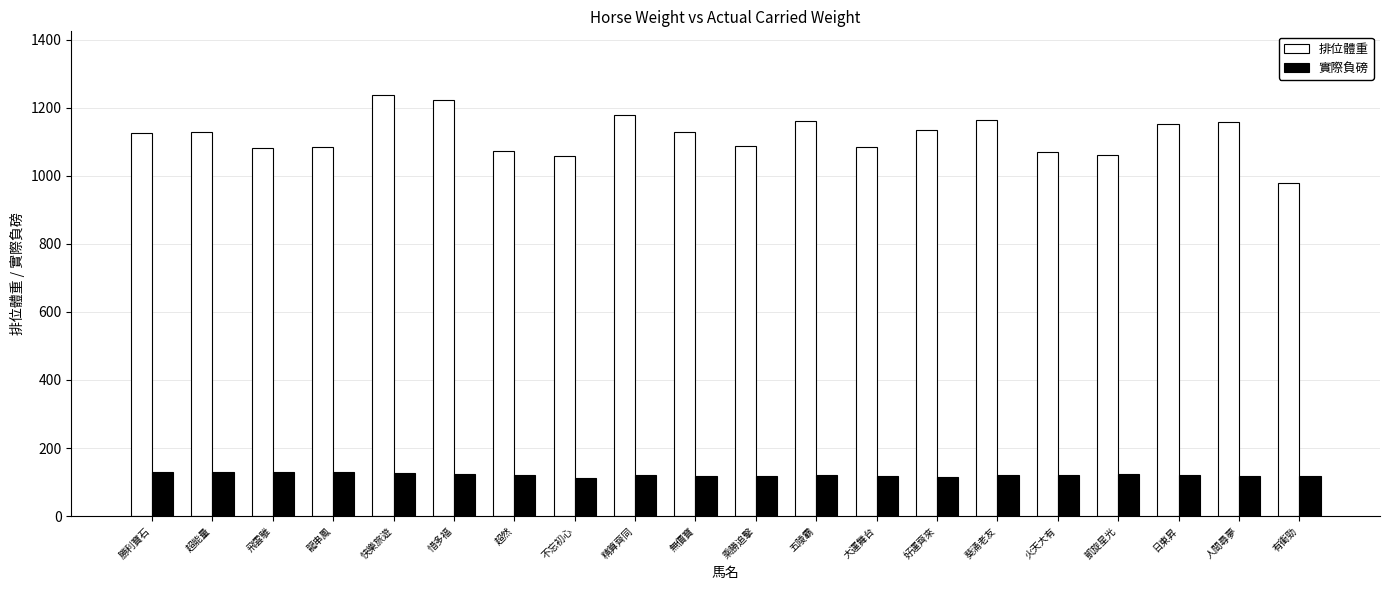

How many bars are there in total?

40